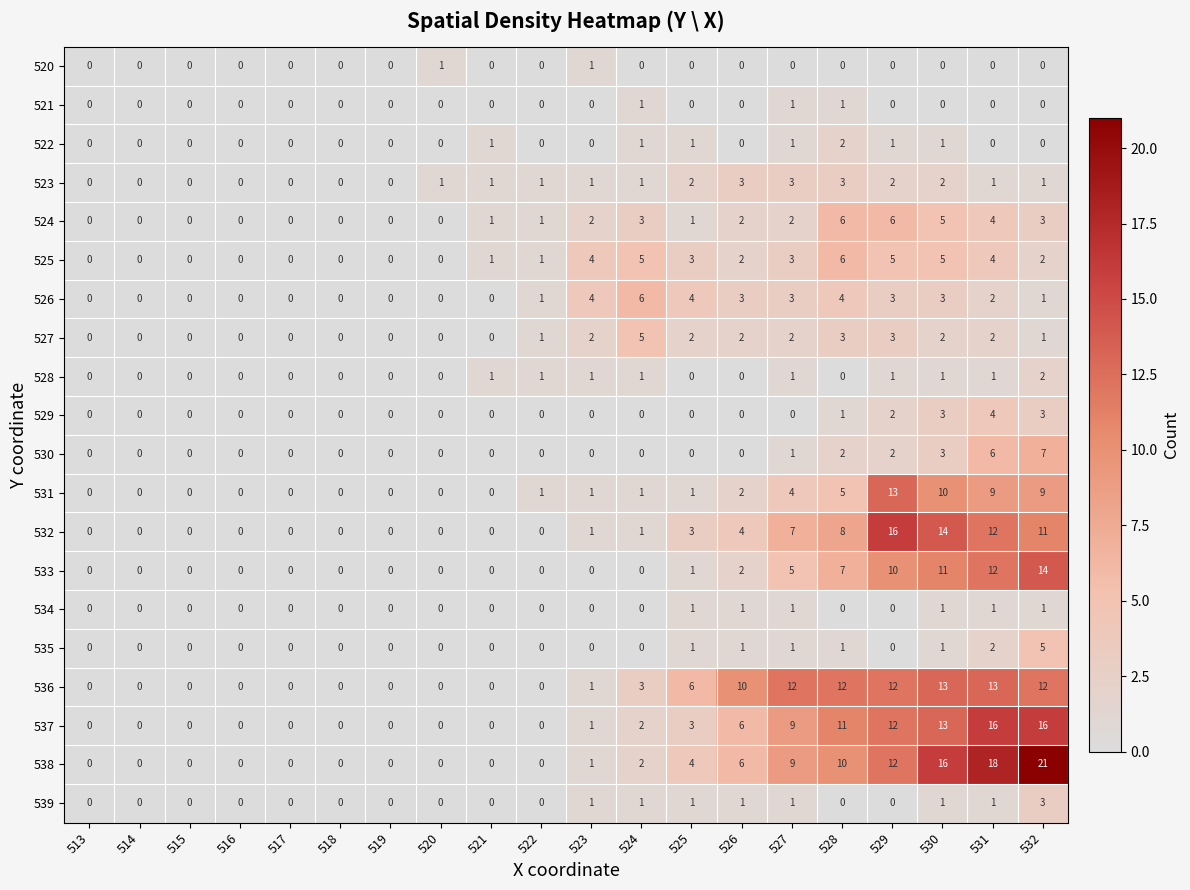

What is the difference between the maximum and minimum values in the 535 series?

5